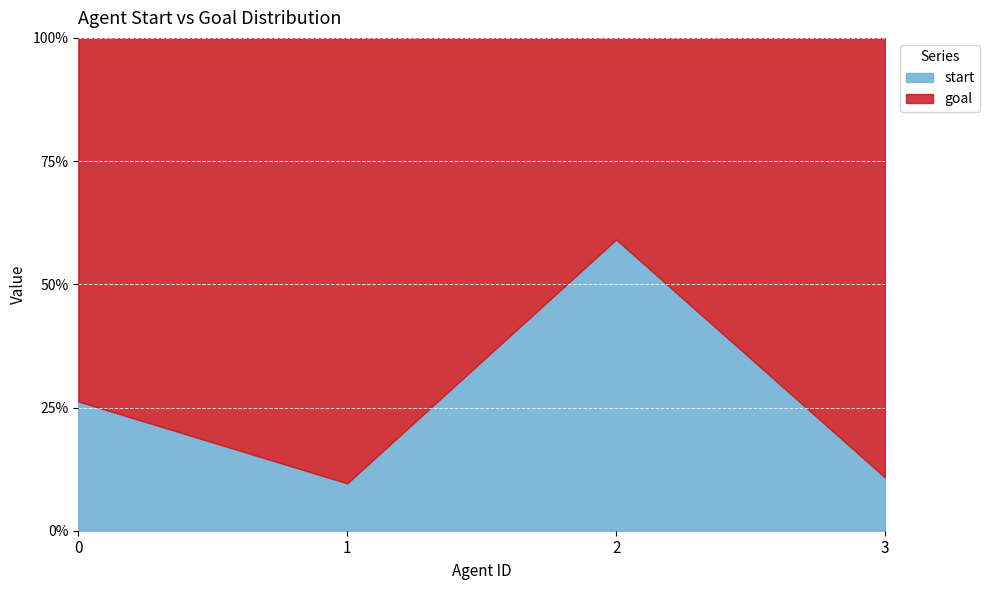

How many times do start and goal cross each other?

2